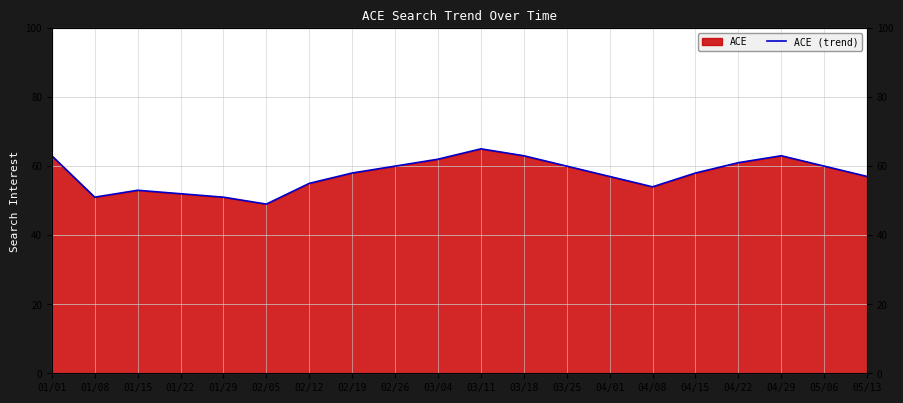

Reading left to right, what are all the values shown in this chart?

01/01=63	01/08=51	01/15=53	01/22=52	01/29=51	02/05=49	02/12=55	02/19=58	02/26=60	03/04=62	03/11=65	03/18=63	03/25=60	04/01=57	04/08=54	04/15=58	04/22=61	04/29=63	05/06=60	05/13=57